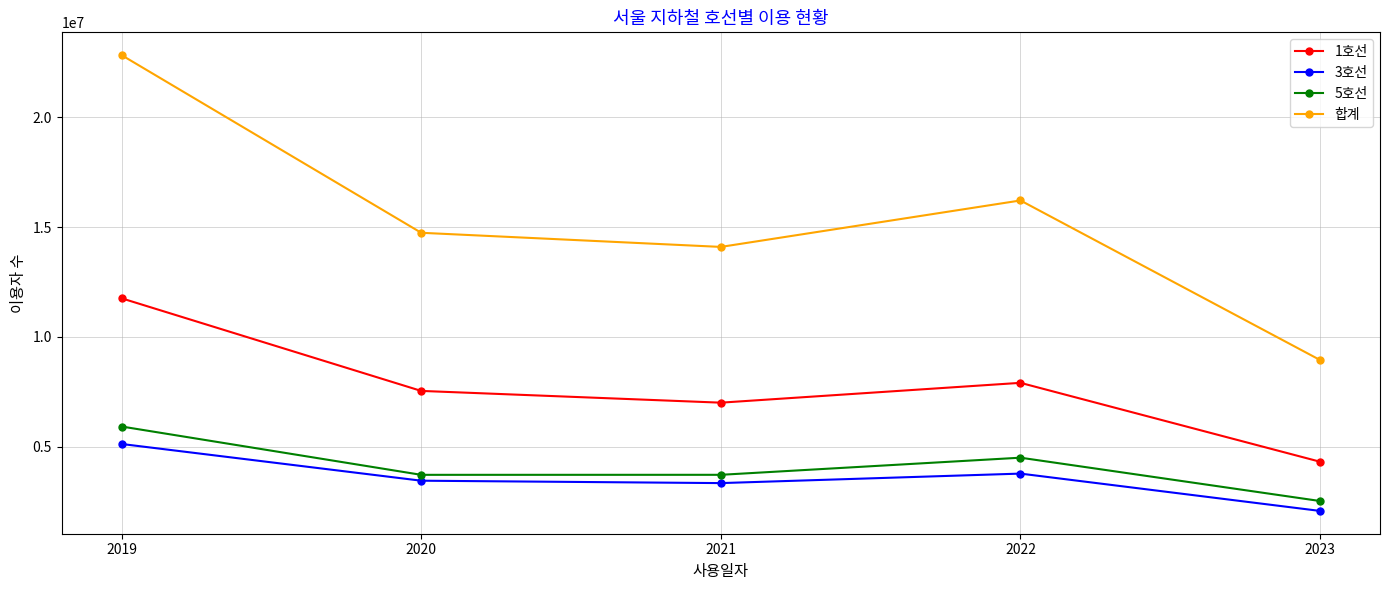

What is the total value across all series at 2021?

28189332